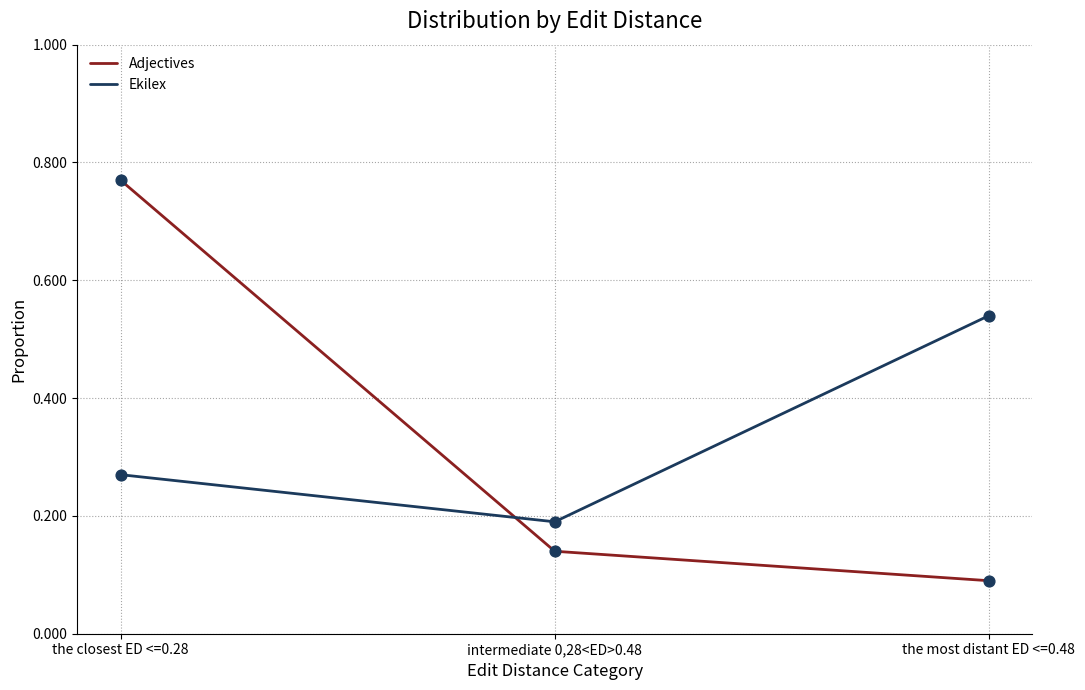

Between the closest ED <=0.28 and the most distant ED <=0.48, which series saw the biggest shift?

Adjectives